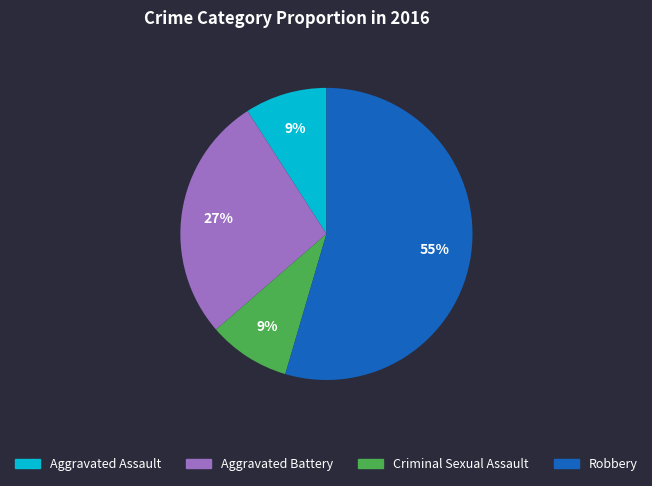

Is it true that Criminal Sexual Assault is 9% of the pie?

True